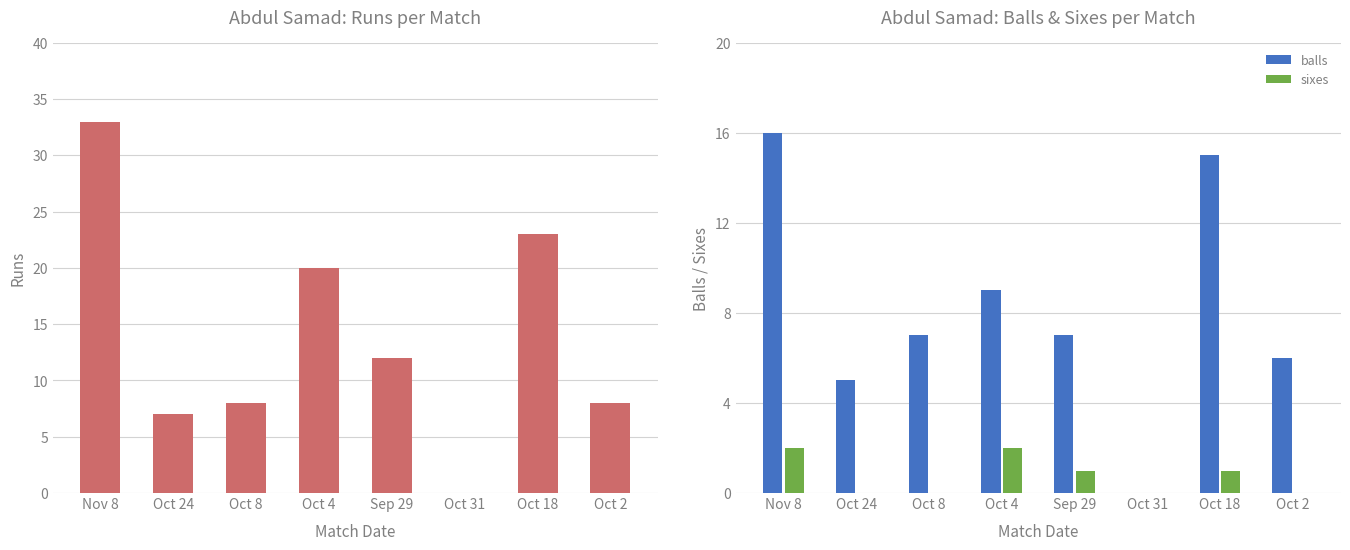

Count the number of categories in the chart.

8